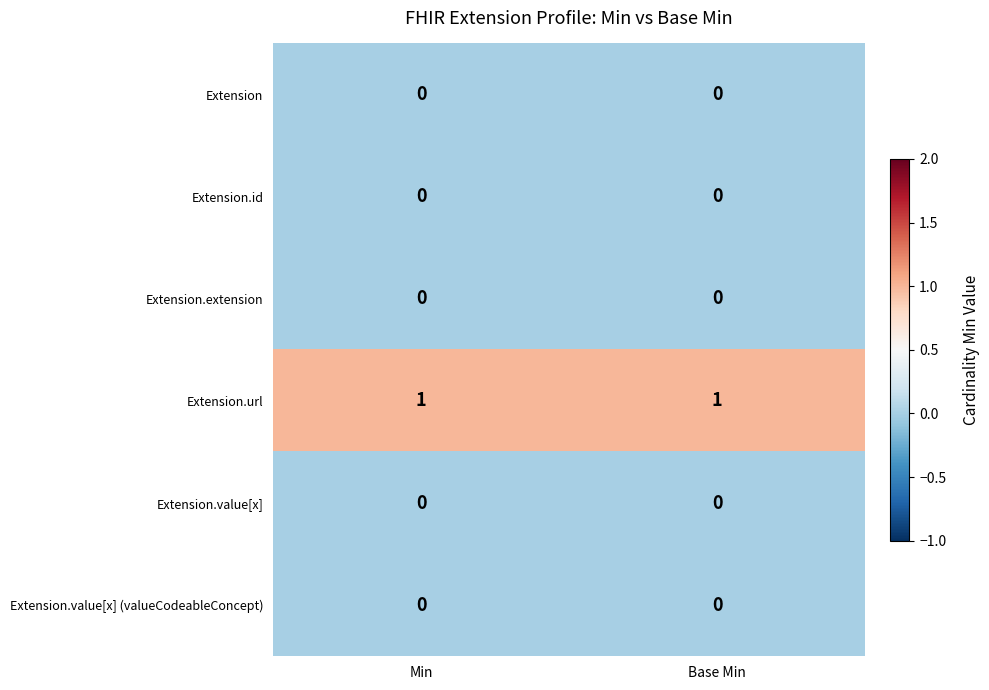

Which series has the largest total across all categories?

Extension.url